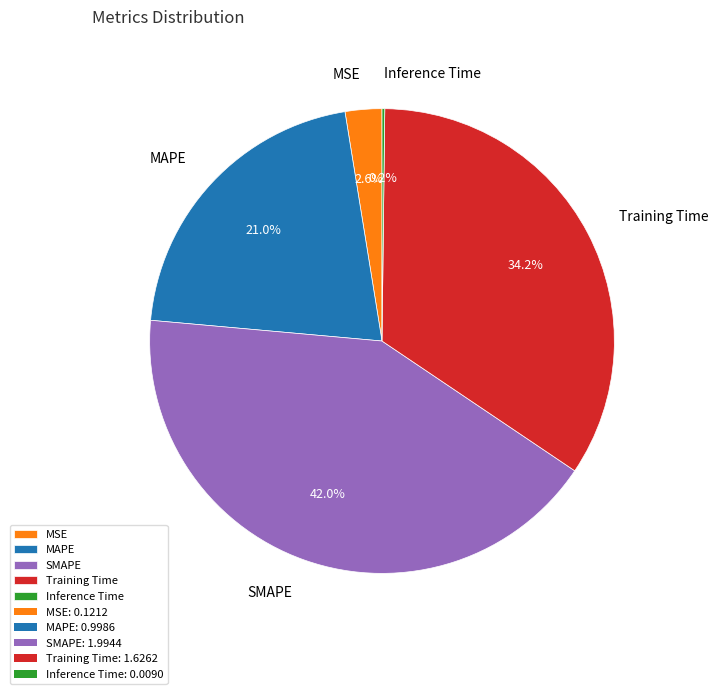

Which slice is the largest?

SMAPE